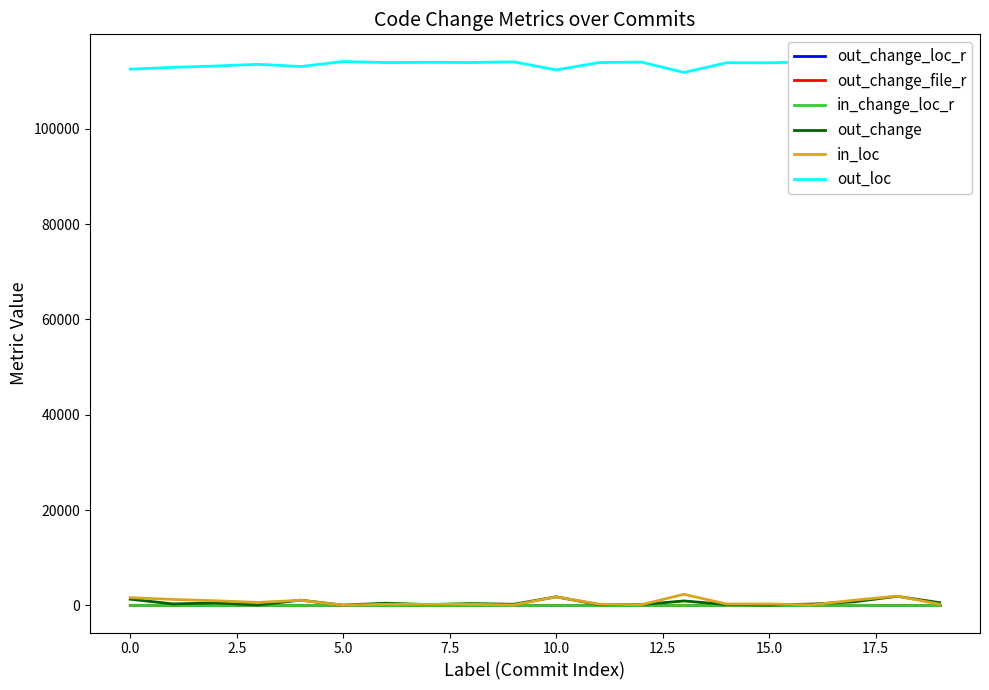

True or false: out_loc and in_loc intersect in this chart.

False